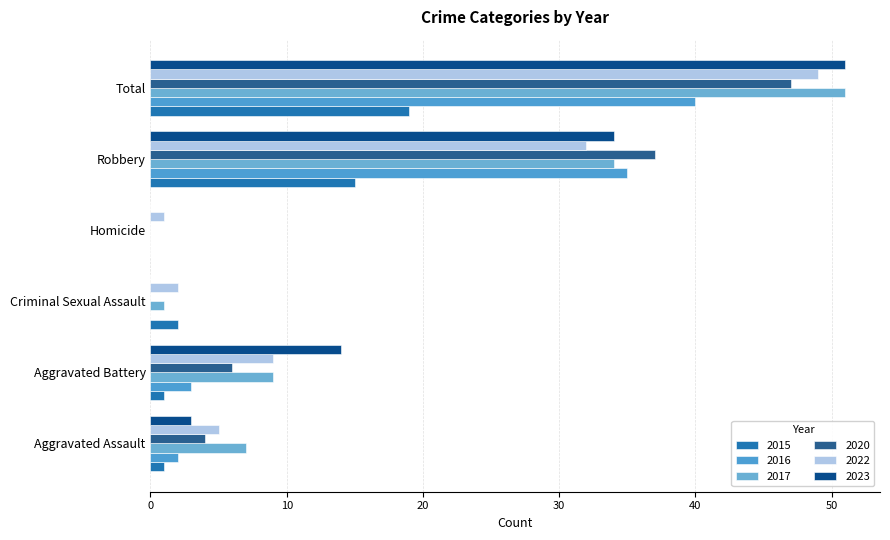

At Aggravated Battery, list the series in order from largest to smallest.

2023, 2017, 2022, 2020, 2016, 2015